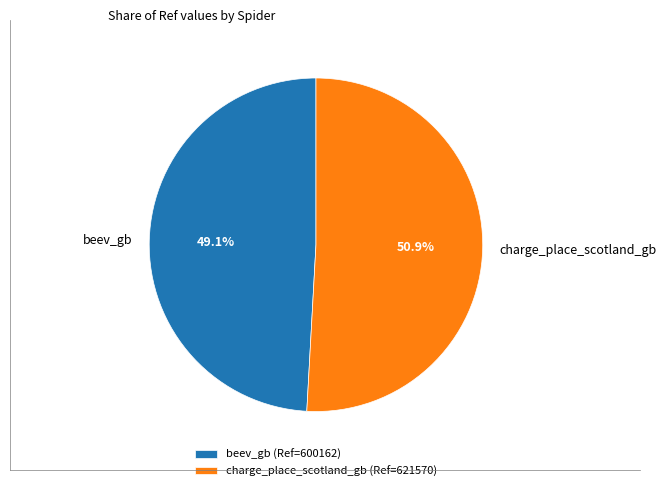

To the nearest percent, what is the combined percentage of charge_place_scotland_gb and beev_gb?

100%